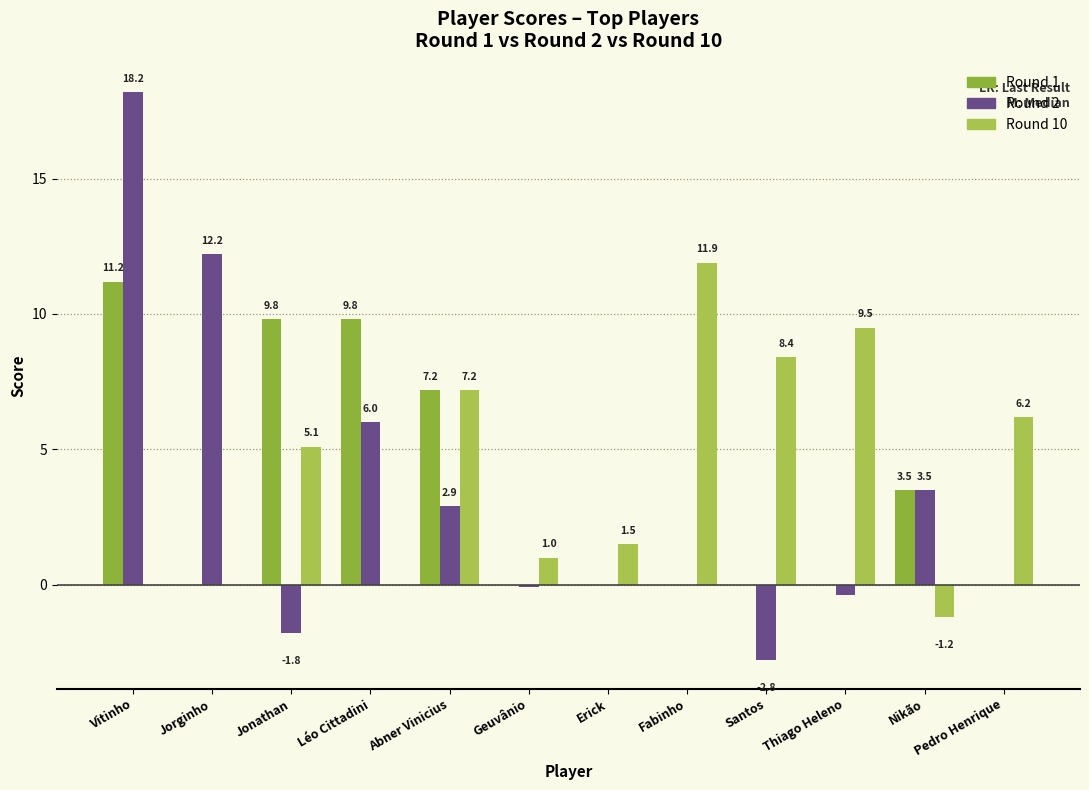

What is the difference between the Round 2 values at Abner Vinicius and Jonathan?

4.7